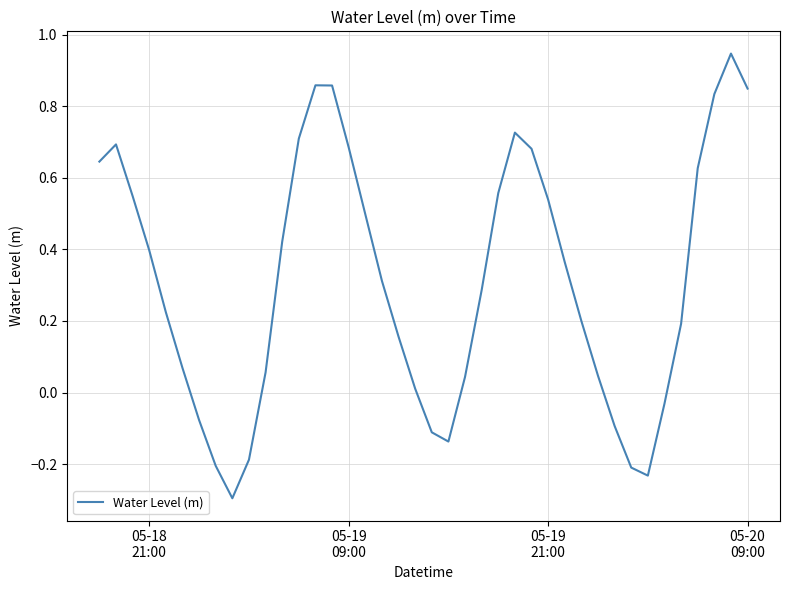

What is the smallest value displayed?

-0.3